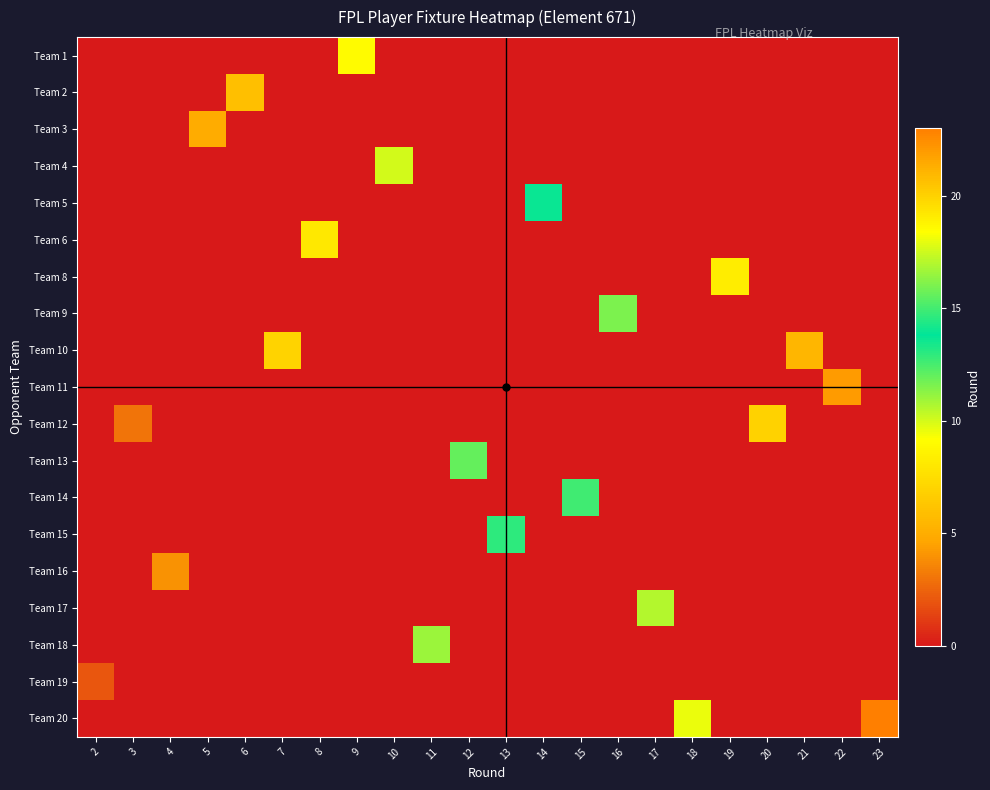

Reading left to right, extract all data points from this chart.

row_0: 0	0	0	0	0	0	0	9	0	0	0	0	0	0	0	0	0	0	0	0	0	0
row_1: 0	0	0	0	6	0	0	0	0	0	0	0	0	0	0	0	0	0	0	0	0	0
row_2: 0	0	0	5	0	0	0	0	0	0	0	0	0	0	0	0	0	0	0	0	0	0
row_3: 0	0	0	0	0	0	0	0	10	0	0	0	0	0	0	0	0	0	0	0	0	0
row_4: 0	0	0	0	0	0	0	0	0	0	0	0	14	0	0	0	0	0	0	0	0	0
row_5: 0	0	0	0	0	0	8	0	0	0	0	0	0	0	0	0	0	0	0	0	0	0
row_6: 0	0	0	0	0	0	0	0	0	0	0	0	0	0	0	0	0	19	0	0	0	0
row_7: 0	0	0	0	0	0	0	0	0	0	0	0	0	0	16	0	0	0	0	0	0	0
row_8: 0	0	0	0	0	7	0	0	0	0	0	0	0	0	0	0	0	0	0	21	0	0
row_9: 0	0	0	0	0	0	0	0	0	0	0	0	0	0	0	0	0	0	0	0	22	0
row_10: 0	3	0	0	0	0	0	0	0	0	0	0	0	0	0	0	0	0	20	0	0	0
row_11: 0	0	0	0	0	0	0	0	0	0	12	0	0	0	0	0	0	0	0	0	0	0
row_12: 0	0	0	0	0	0	0	0	0	0	0	0	0	15	0	0	0	0	0	0	0	0
row_13: 0	0	0	0	0	0	0	0	0	0	0	13	0	0	0	0	0	0	0	0	0	0
row_14: 0	0	4	0	0	0	0	0	0	0	0	0	0	0	0	0	0	0	0	0	0	0
row_15: 0	0	0	0	0	0	0	0	0	0	0	0	0	0	0	17	0	0	0	0	0	0
row_16: 0	0	0	0	0	0	0	0	0	11	0	0	0	0	0	0	0	0	0	0	0	0
row_17: 2	0	0	0	0	0	0	0	0	0	0	0	0	0	0	0	0	0	0	0	0	0
row_18: 0	0	0	0	0	0	0	0	0	0	0	0	0	0	0	0	18	0	0	0	0	23